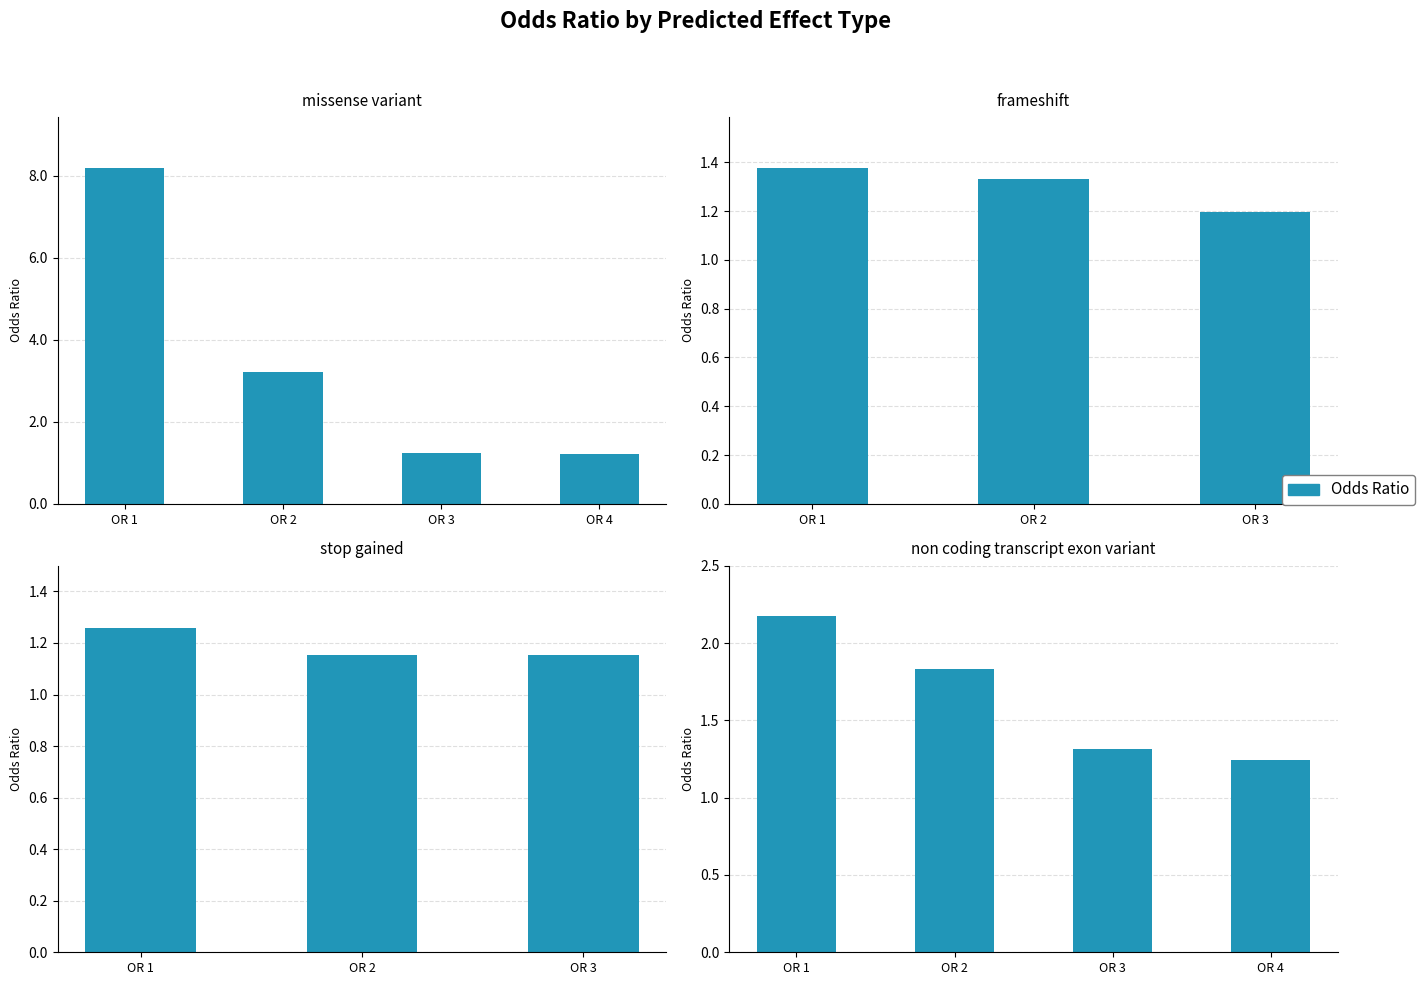

At which category does the chart reach its minimum across all series?

OR 4